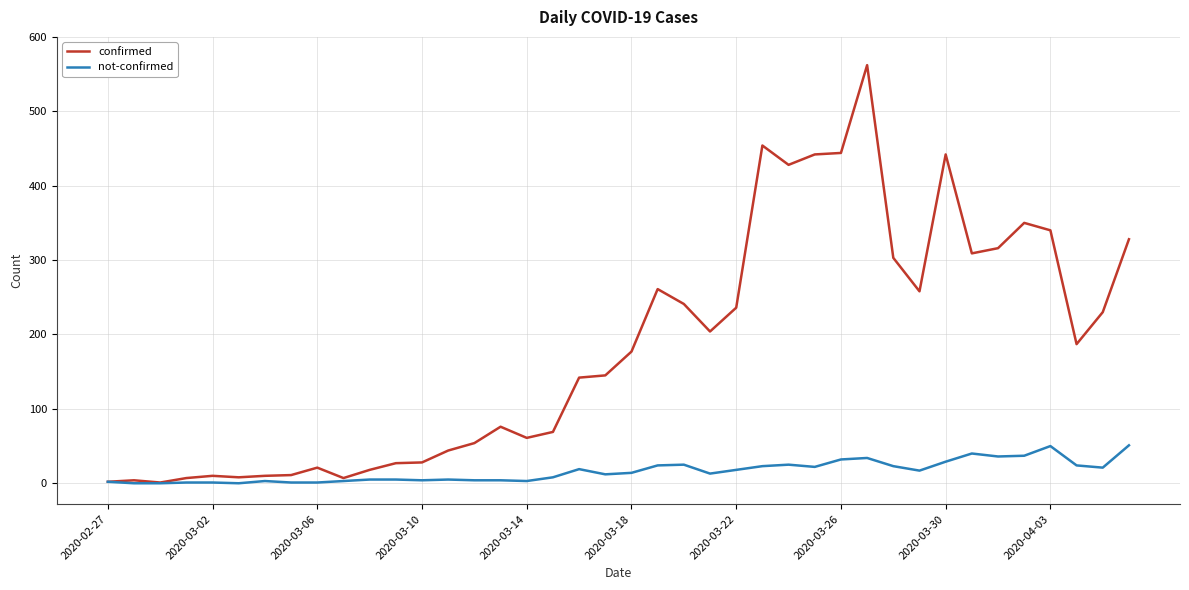

Count the number of data series in this chart.

2